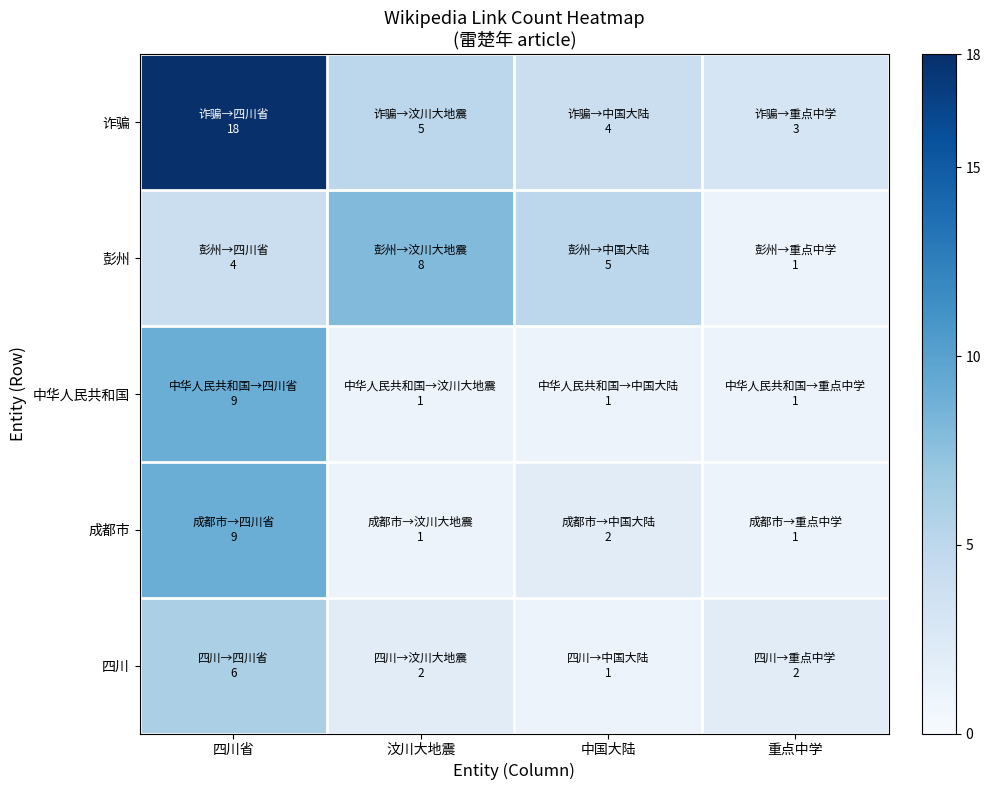

Reading right to left, what are all the values shown in this chart?

诈骗: 重点中学=3	中国大陆=4	汶川大地震=5	四川省=18
彭州: 重点中学=1	中国大陆=5	汶川大地震=8	四川省=4
中华人民共和国: 重点中学=1	中国大陆=1	汶川大地震=1	四川省=9
成都市: 重点中学=1	中国大陆=2	汶川大地震=1	四川省=9
四川: 重点中学=2	中国大陆=1	汶川大地震=2	四川省=6